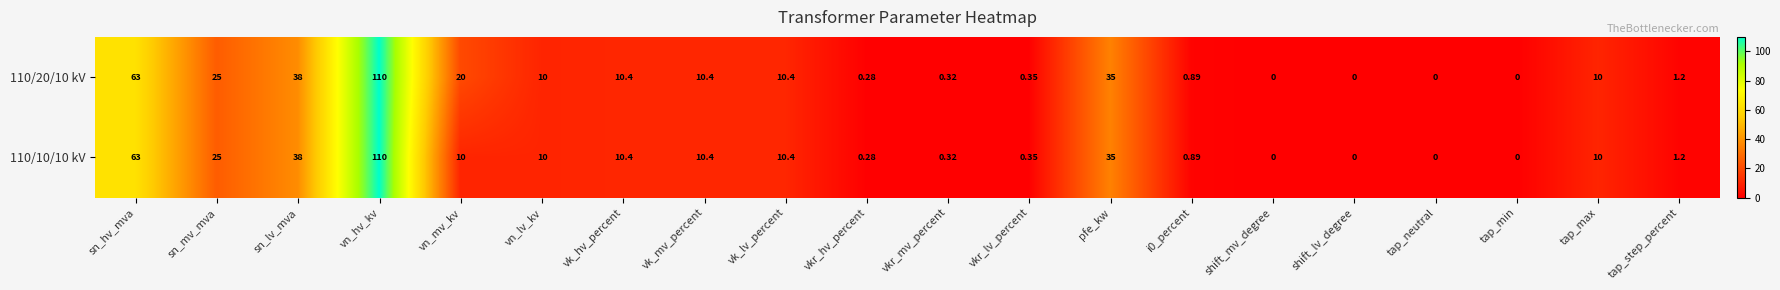

At which category does the chart reach its peak across all series?

vn_hv_kv